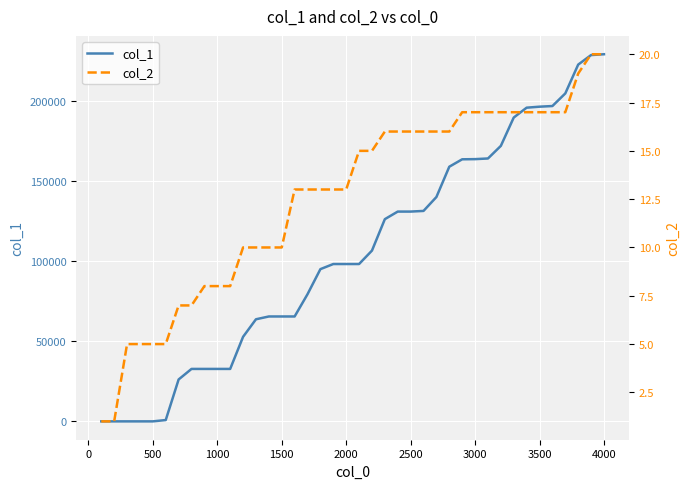

How many data points in col_1 are less than 98304?

18